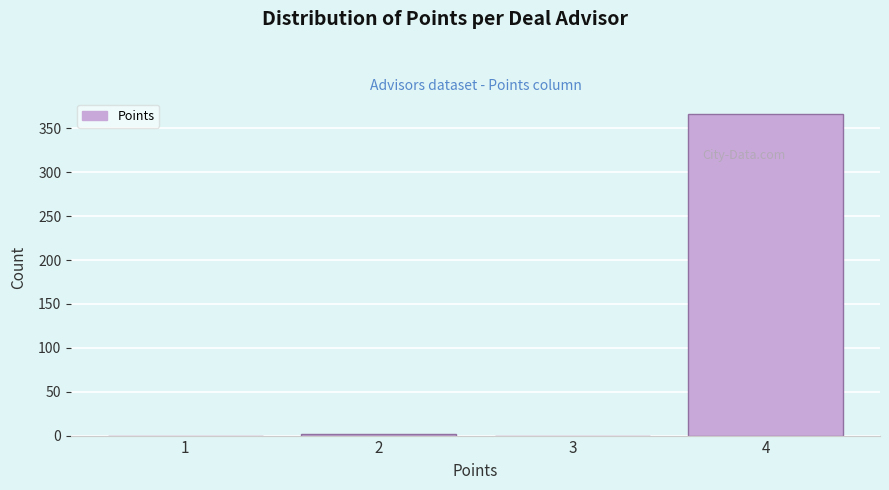

How tall is the bar that spans 3.5 to 4.5 on the x-axis? The values are not printed on the chart, so give them approximately, as read against the axis.

365